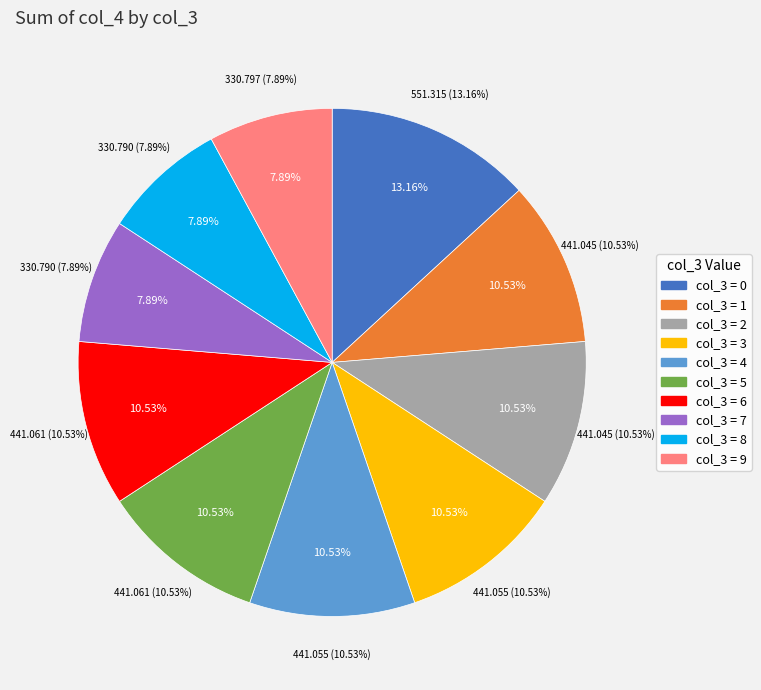

Do 8 and 4 together represent more than half of the pie?

No